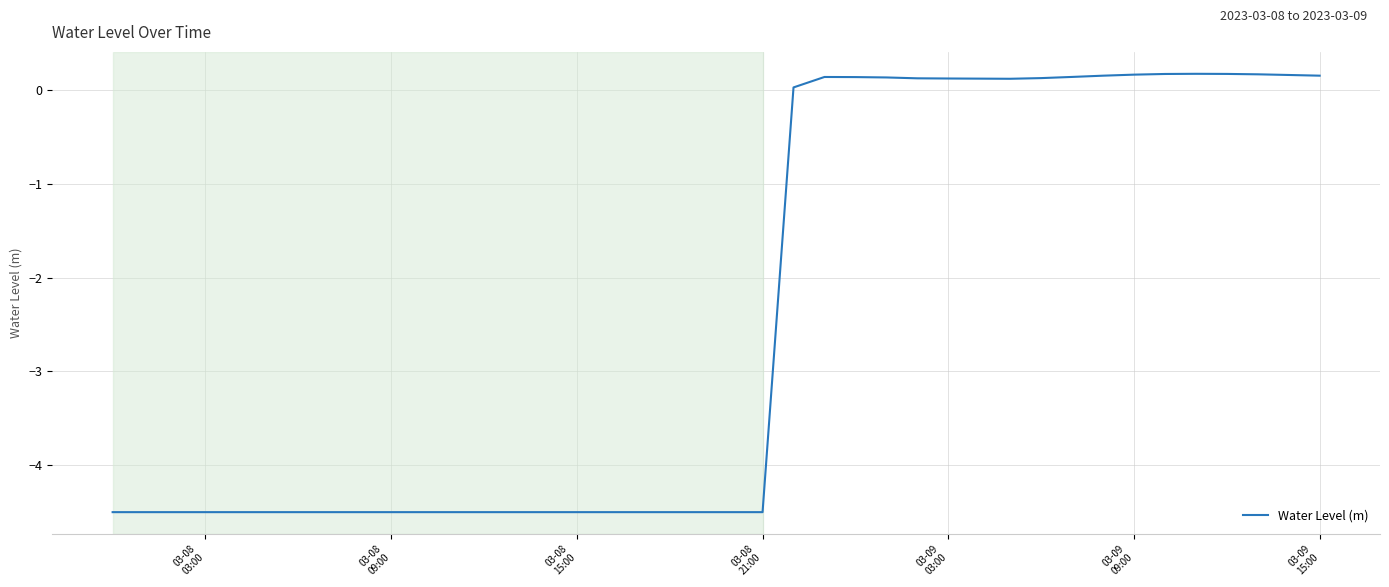

What is the minimum value shown in the chart?

-4.5